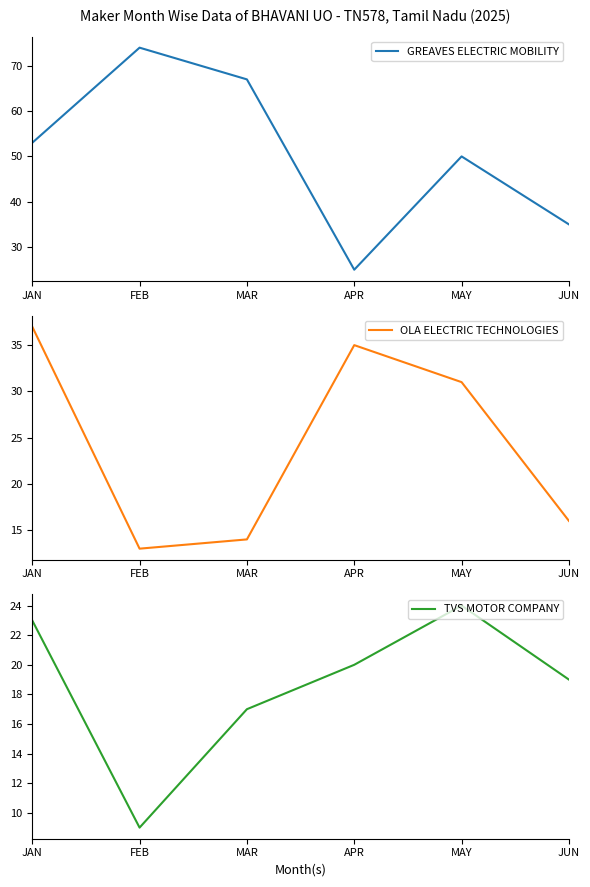

The OLA ELECTRIC TECHNOLOGIES series shows 37 at JAN. True or false?

True